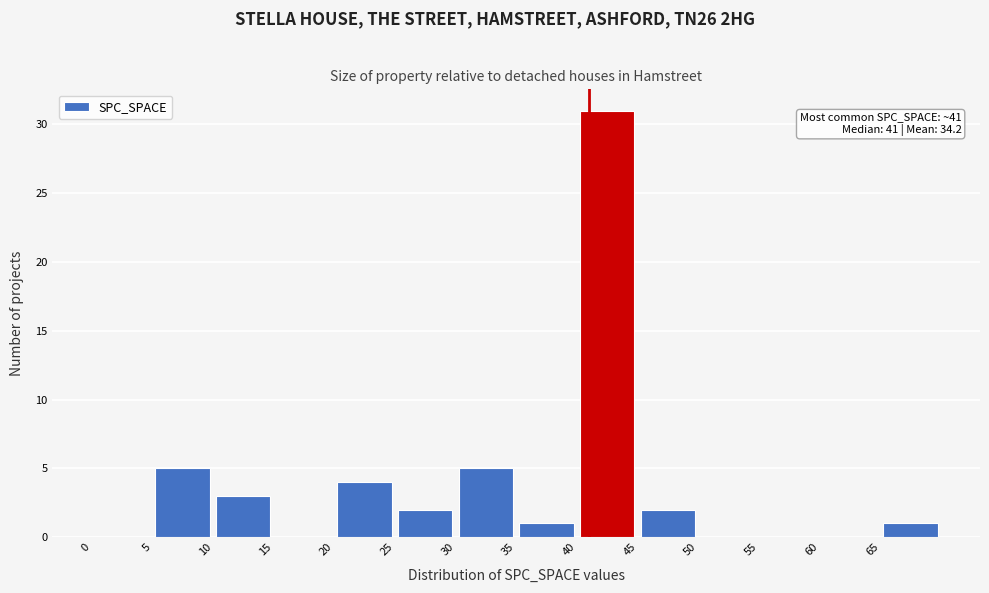

Which range on the x-axis has the tallest bar?

40 to 45